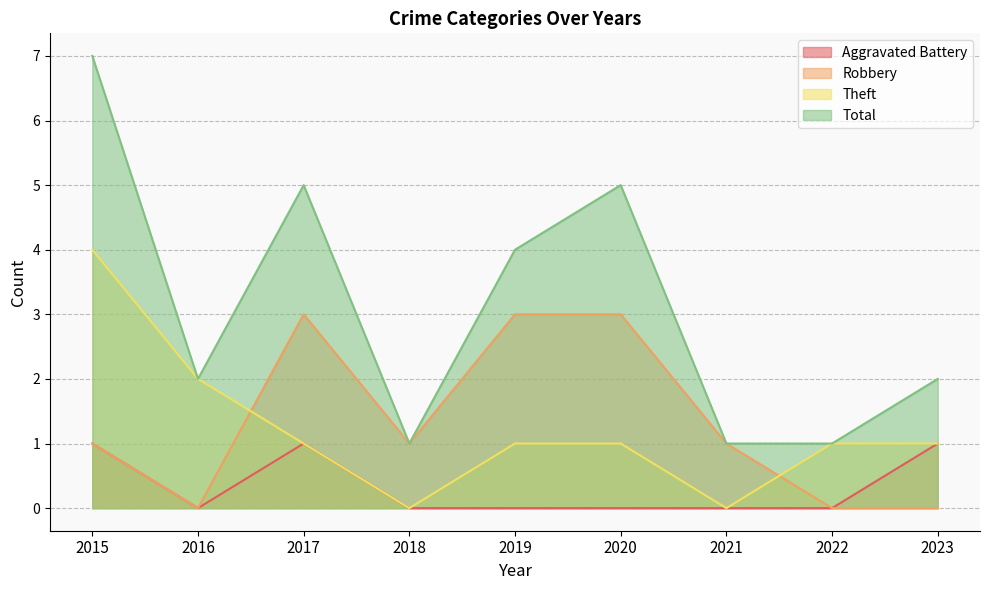

What are all the series names shown in the legend?

Aggravated Battery, Robbery, Theft, Total